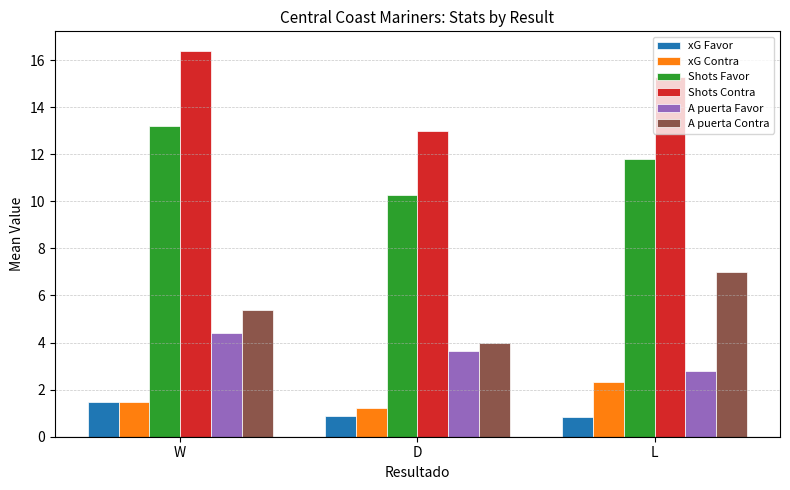

What is the average value of the xG Contra series?

1.7